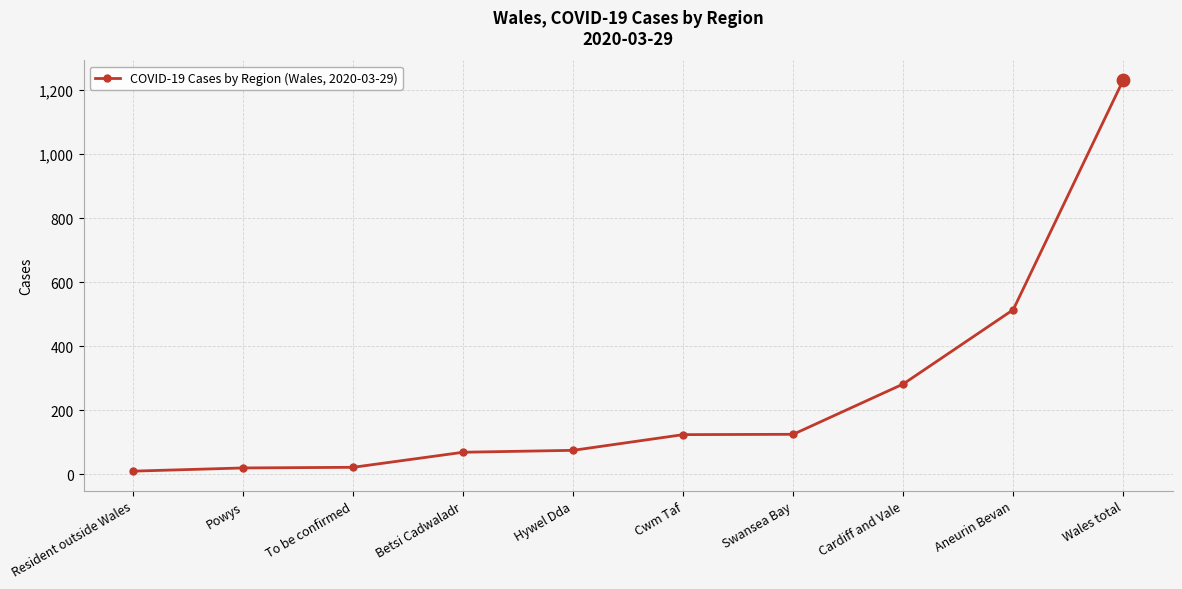

What is the ratio of the value at Cardiff and Vale to the value at Aneurin Bevan?

0.5